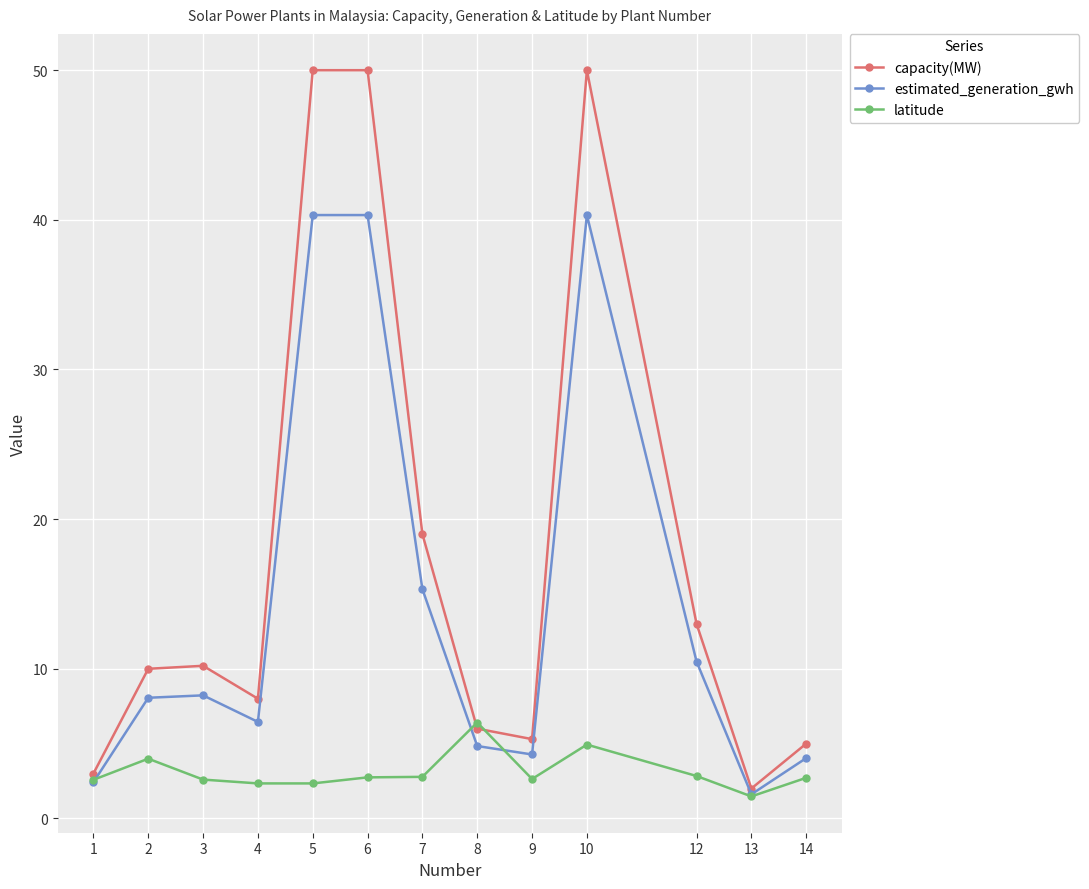

Which series has the largest range (max minus min)?

capacity(MW)